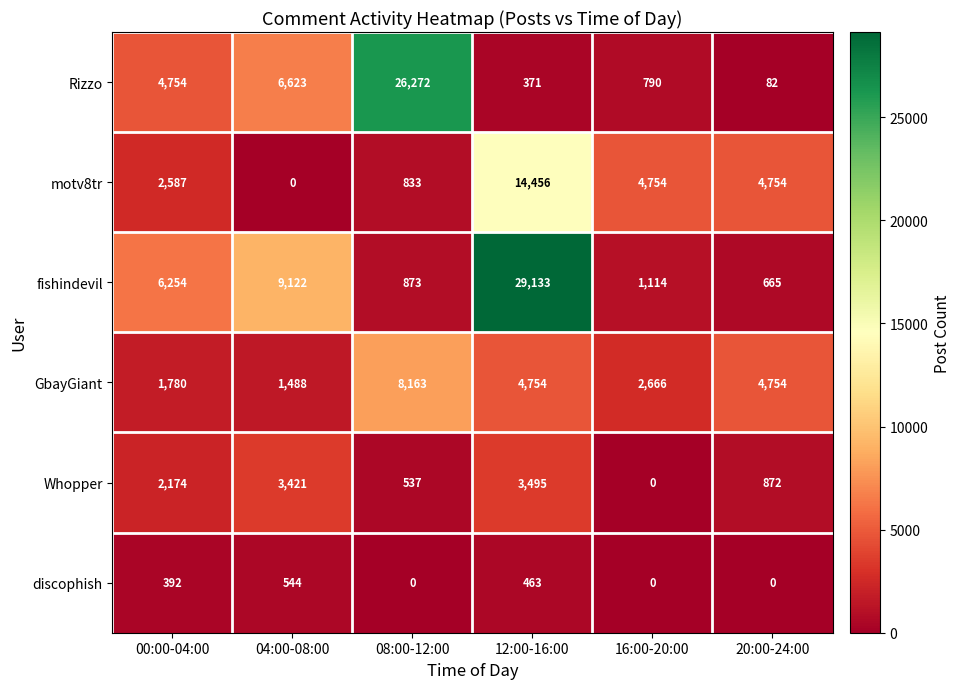

What is the maximum value shown in the chart?

29133